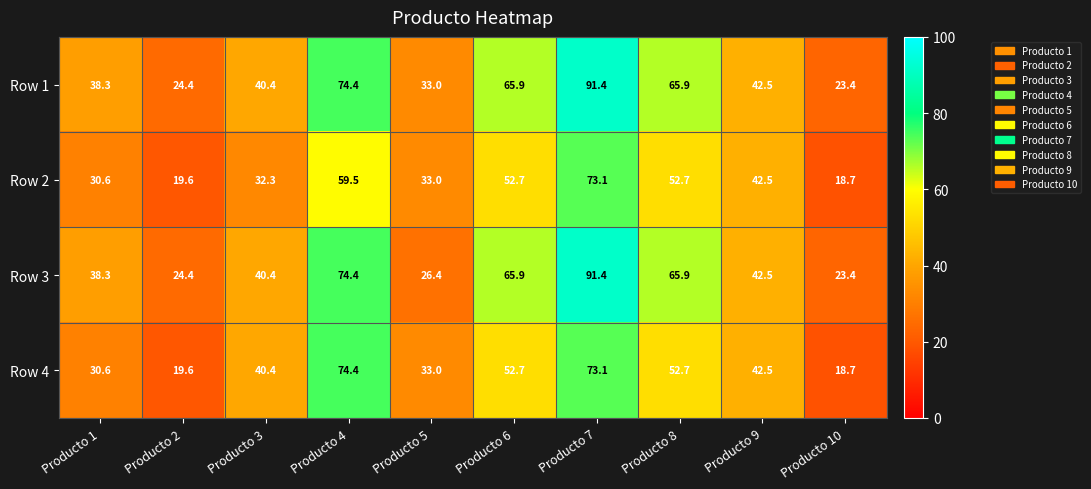

What is the approximate value of Row 2 at Producto 2?

19.6